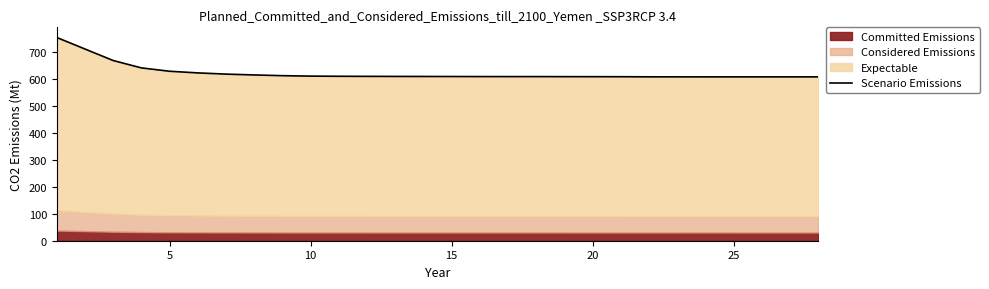

How many lines are shown in the chart?

1